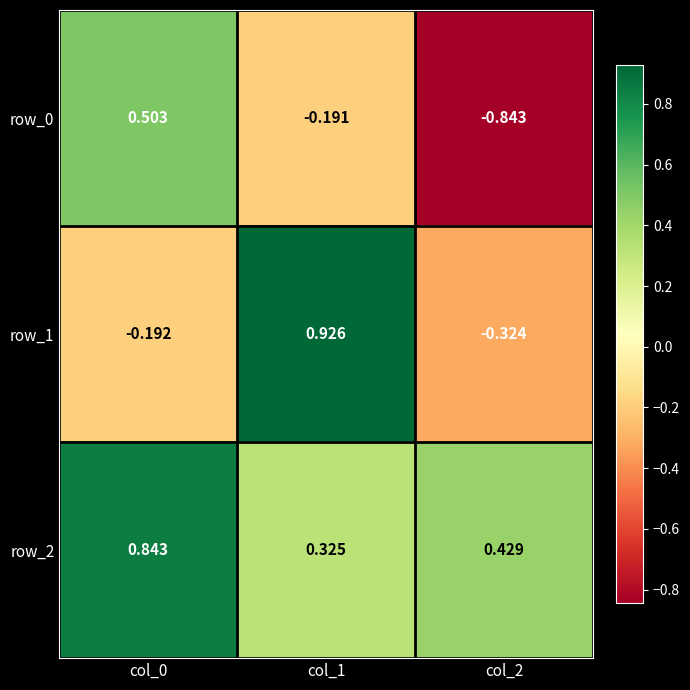

How many categories are shown in the chart?

3